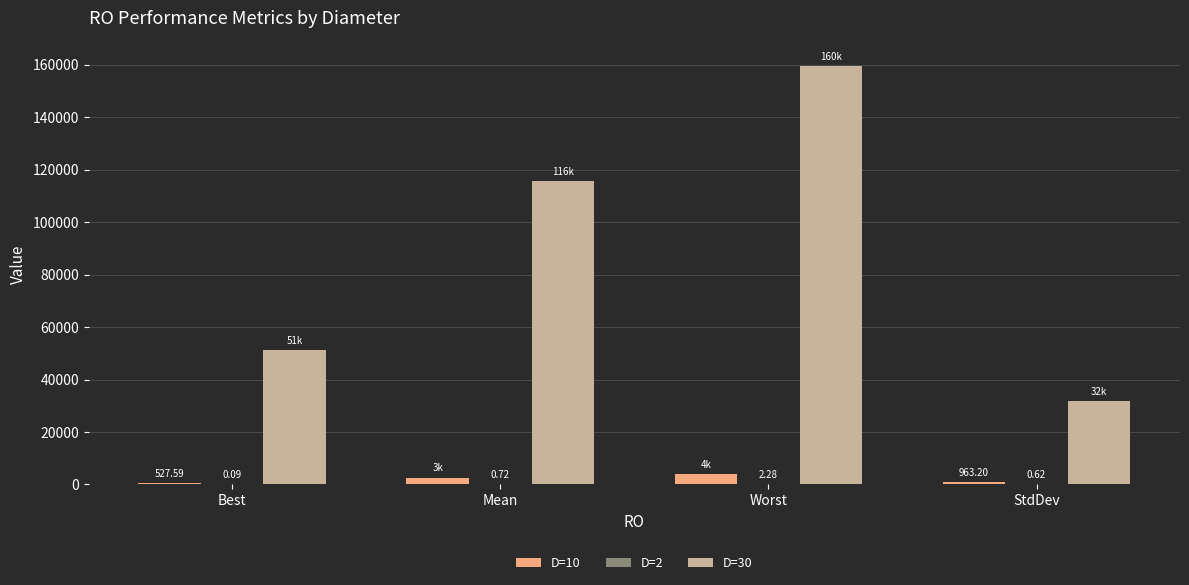

Which series has the largest range (max minus min)?

D=30